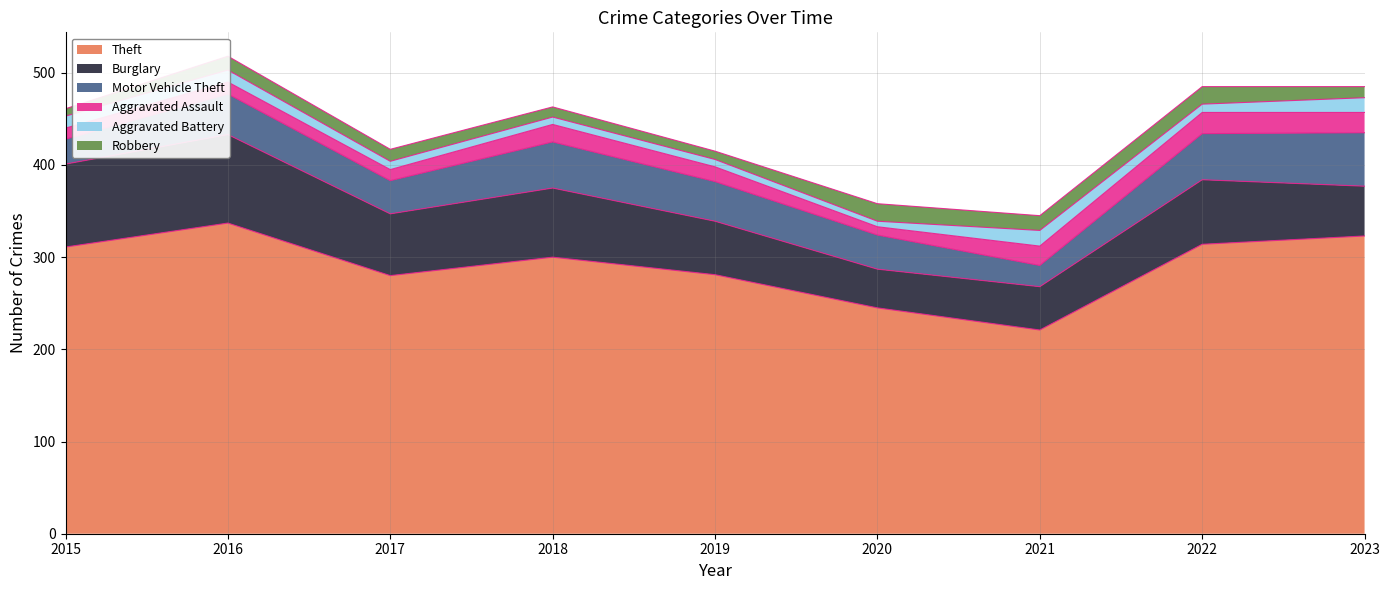

What is the difference between the Motor Vehicle Theft values at 2023 and 2020?

21